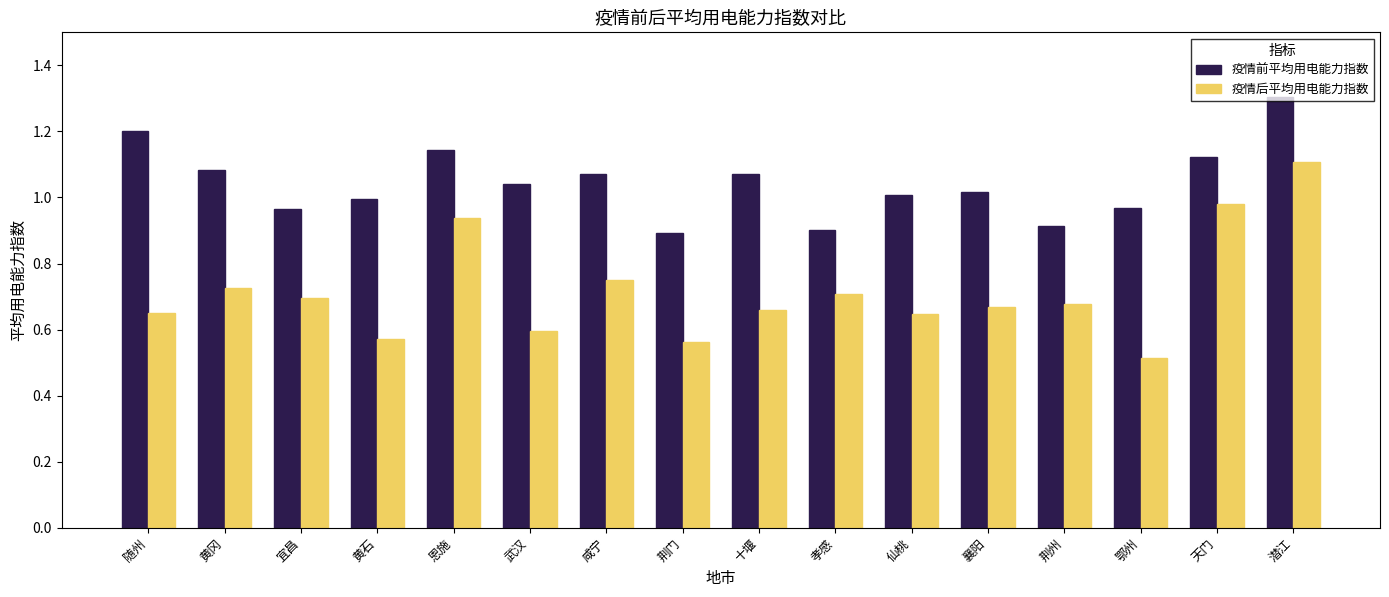

What is the lowest value of the 疫情后平均用电能力指数 series?

0.5